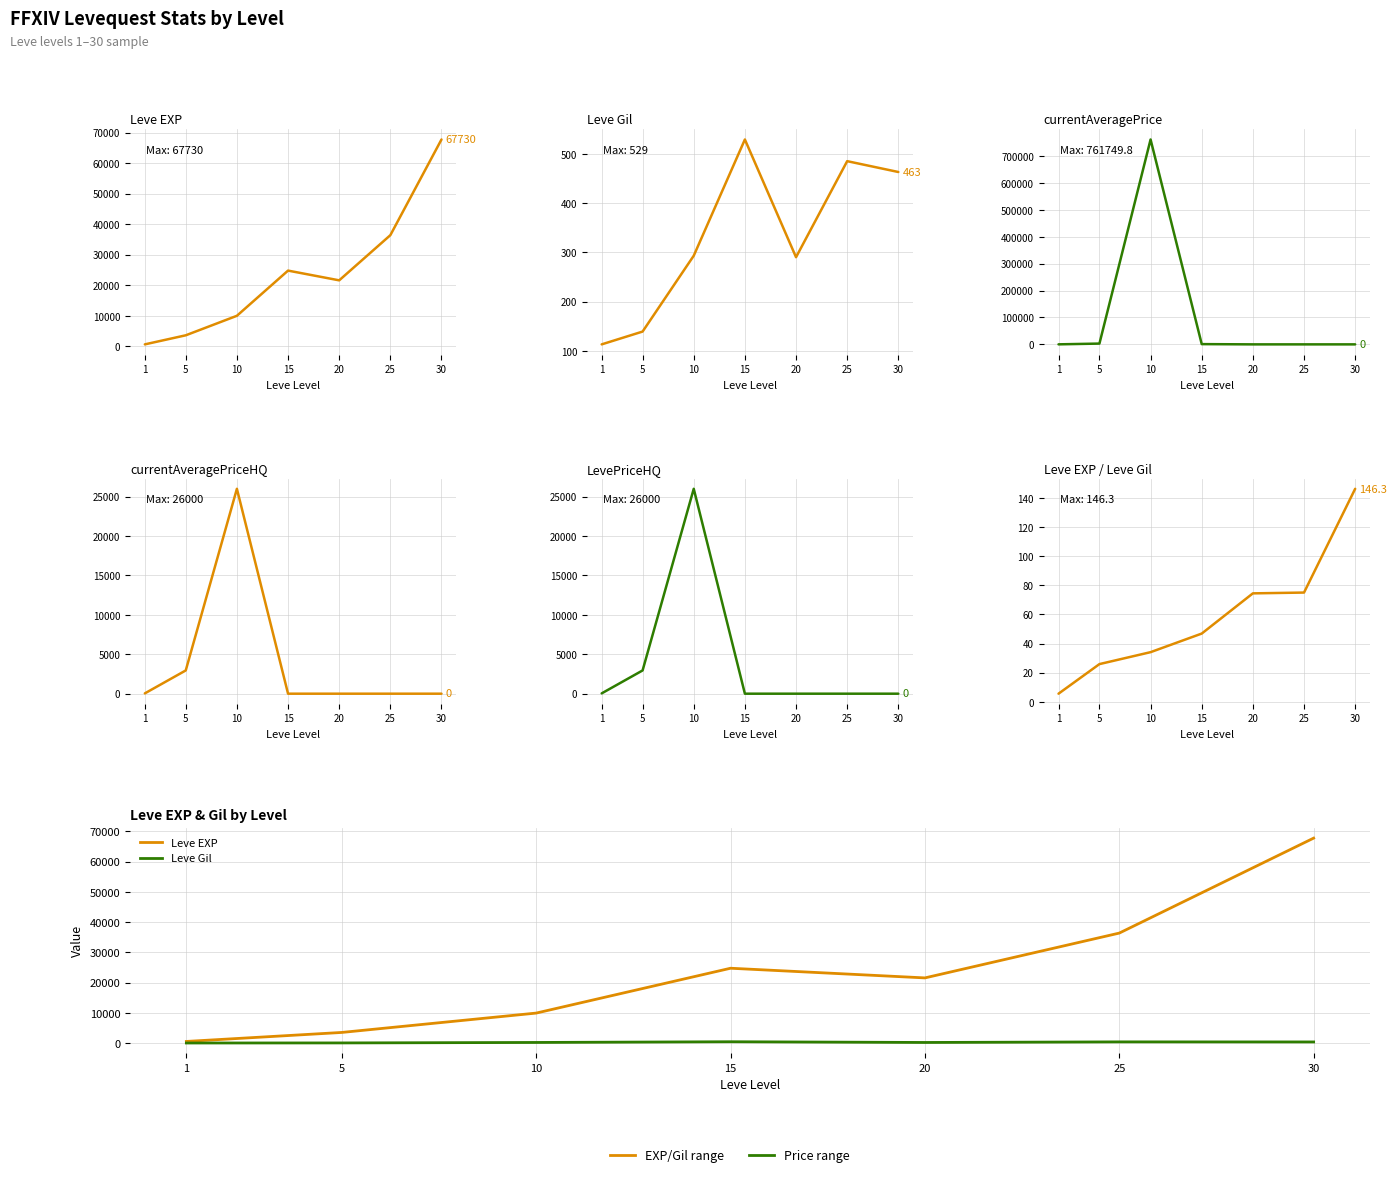

Count the number of data series in this chart.

6